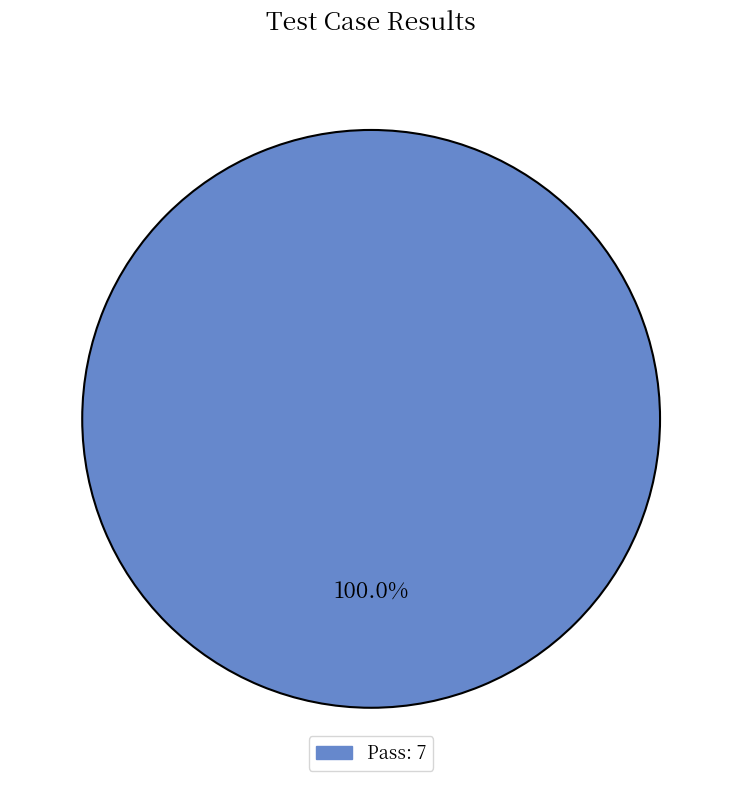

How many slices are in this pie chart?

1